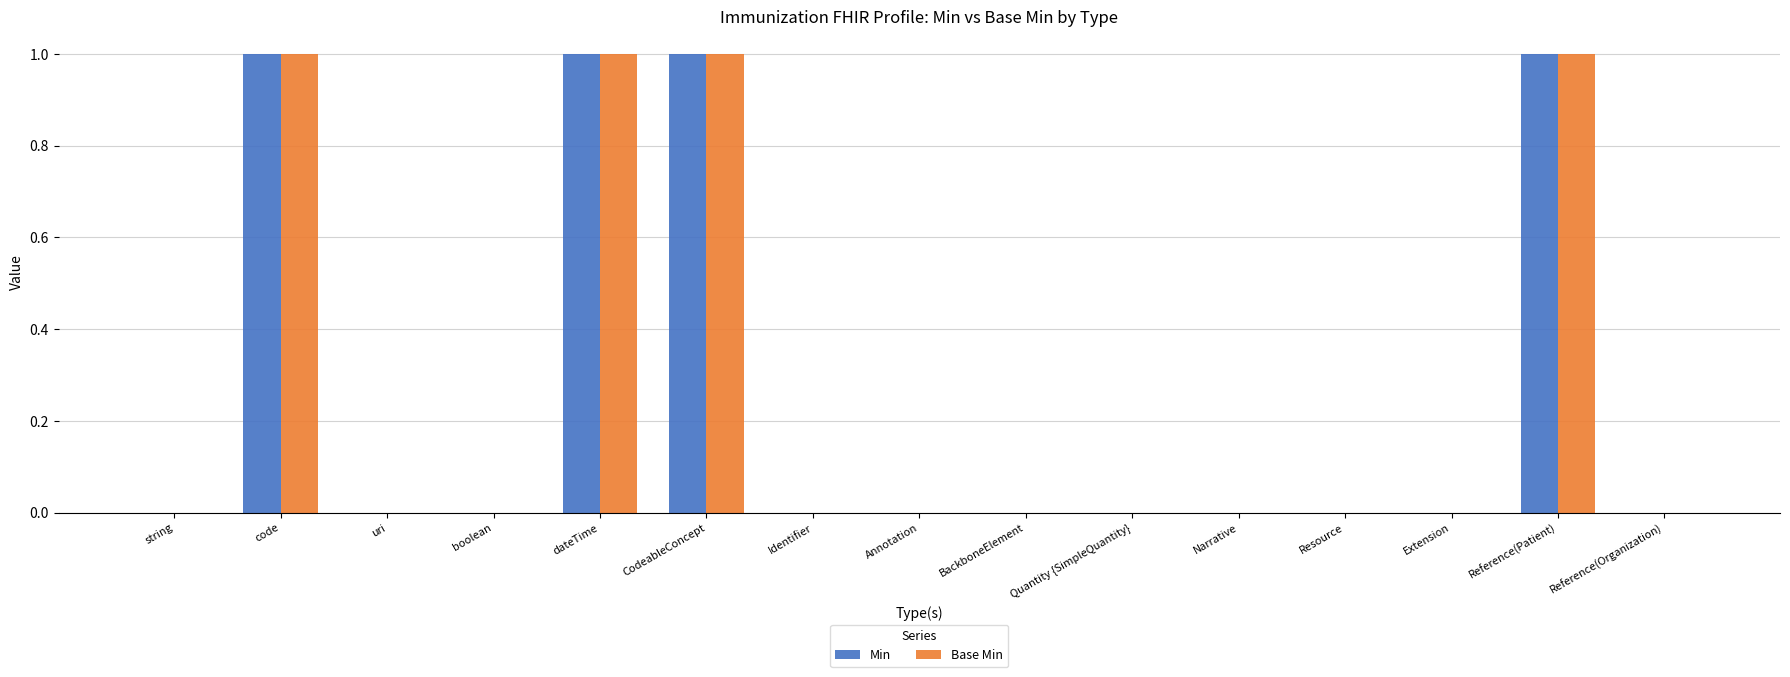

What is the sum of all Min values?

4